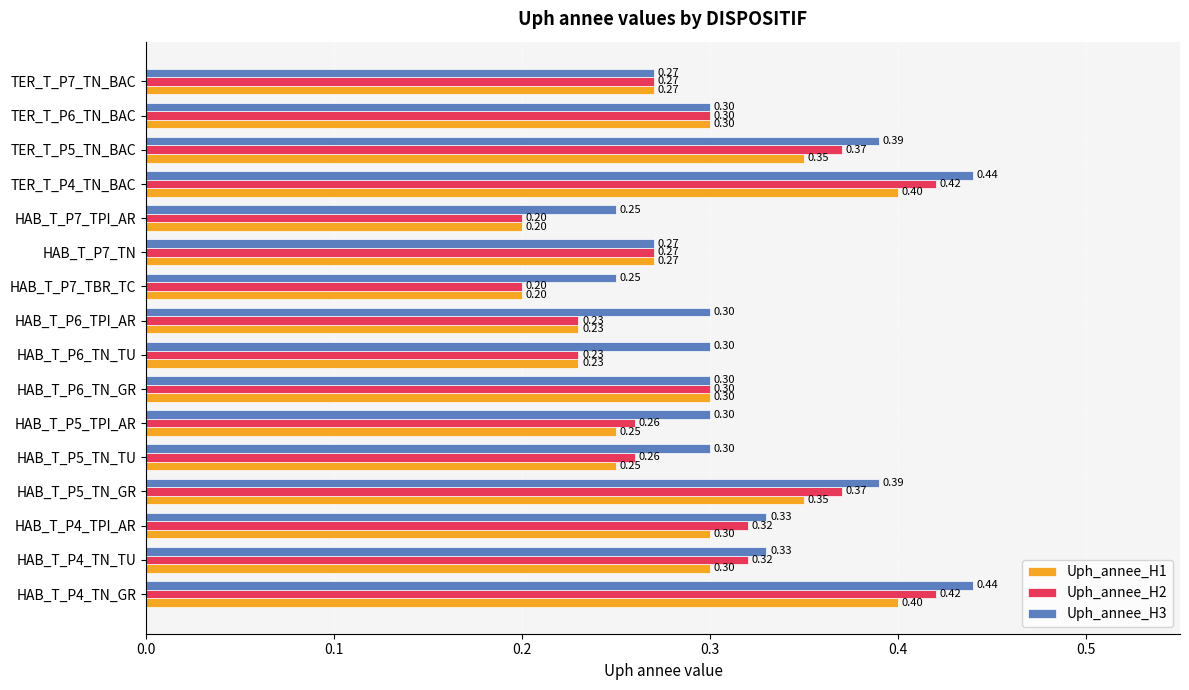

Count the number of data series in this chart.

3